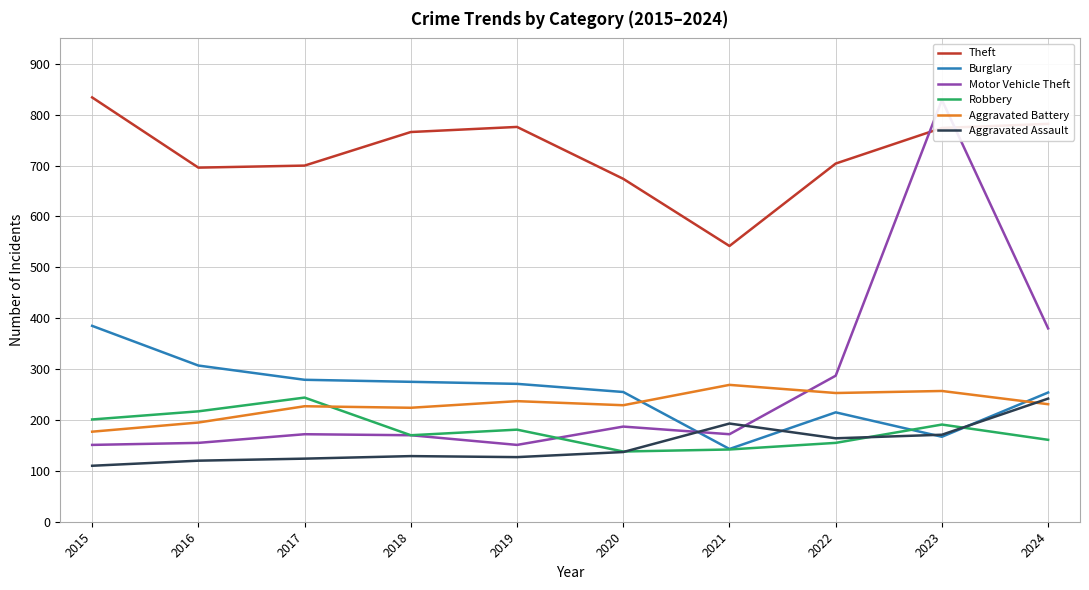

At which category is the sum across all series the highest?

2023